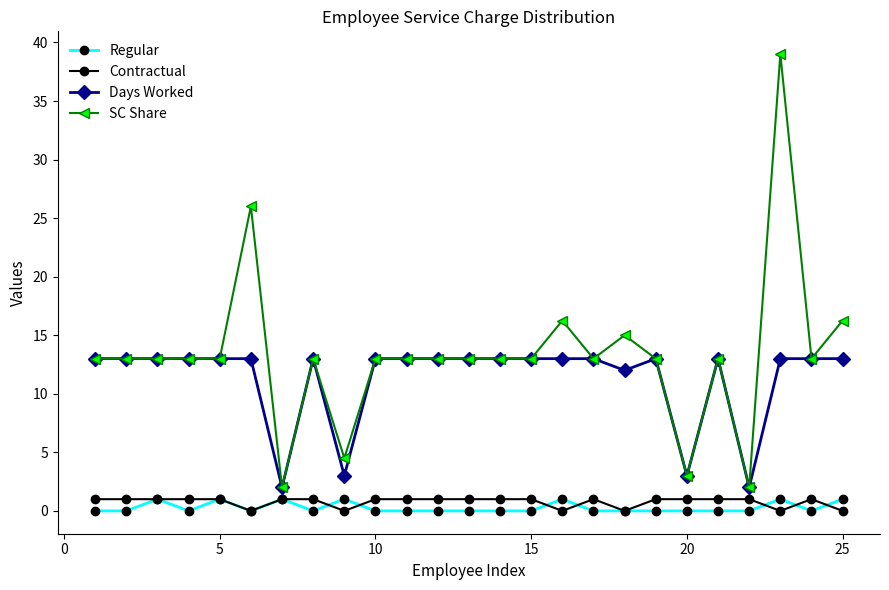

True or false: SC Share has more than 1 points higher than both neighbors.

True